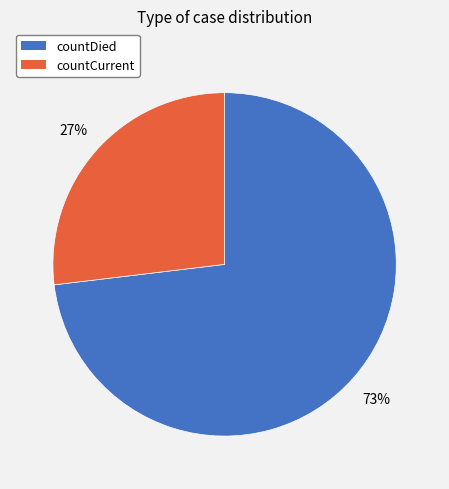

Approximately how many times larger is the value at countDied compared to countCurrent?

2.7